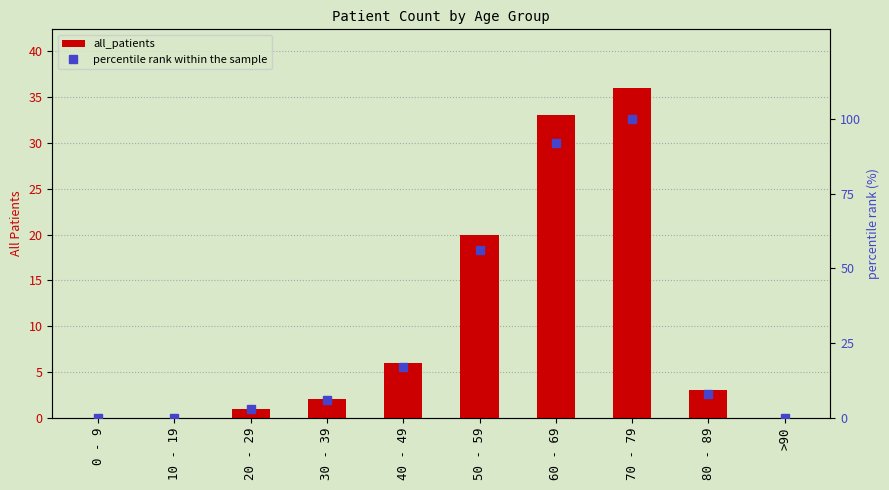

What are all the series names shown in the legend?

all_patients, percentile rank within the sample